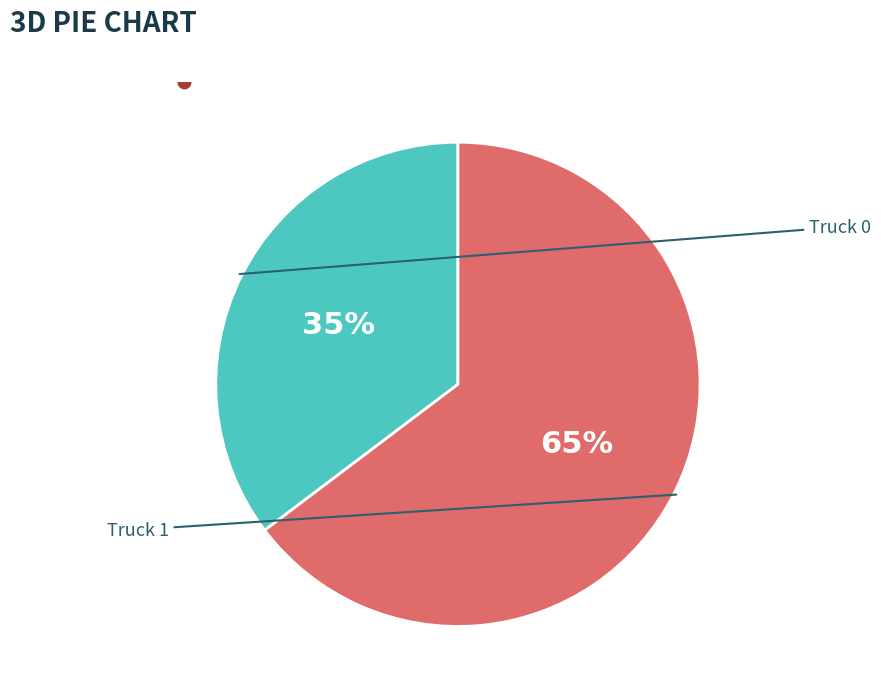

Is there a majority slice in this chart?

Yes